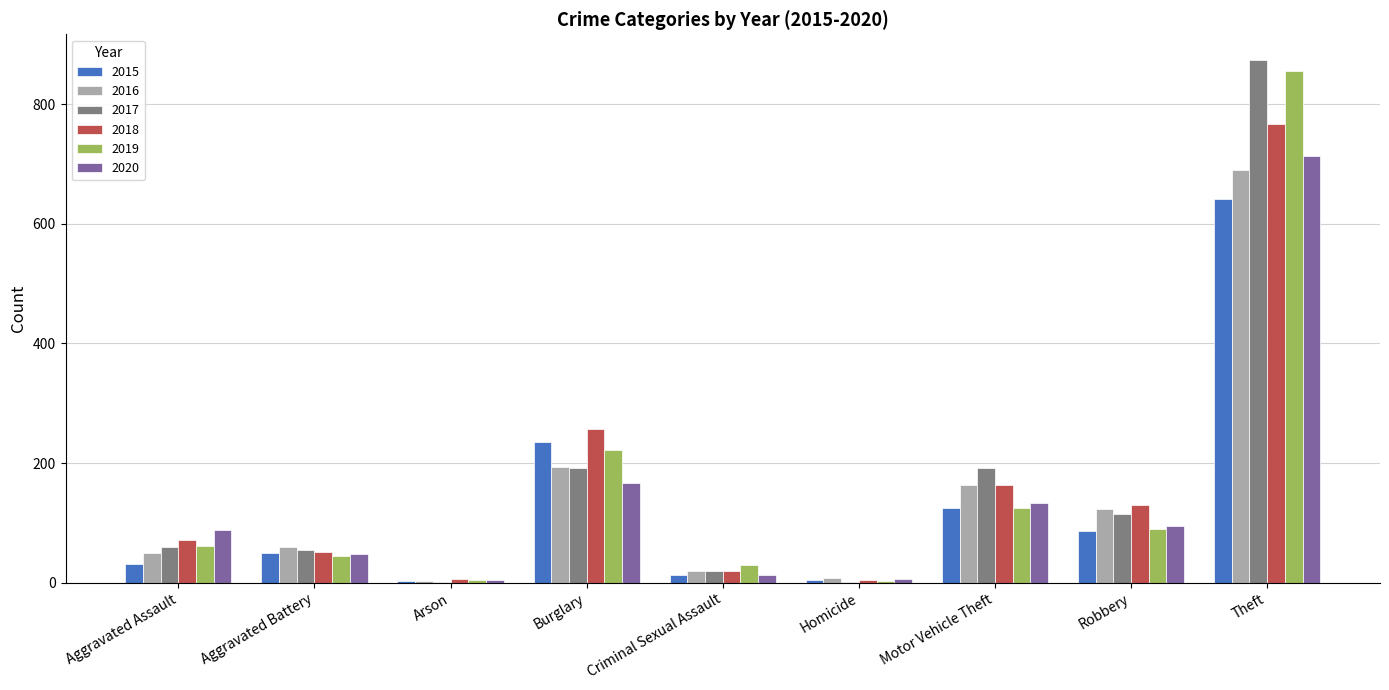

How many distinct data groups are displayed?

6